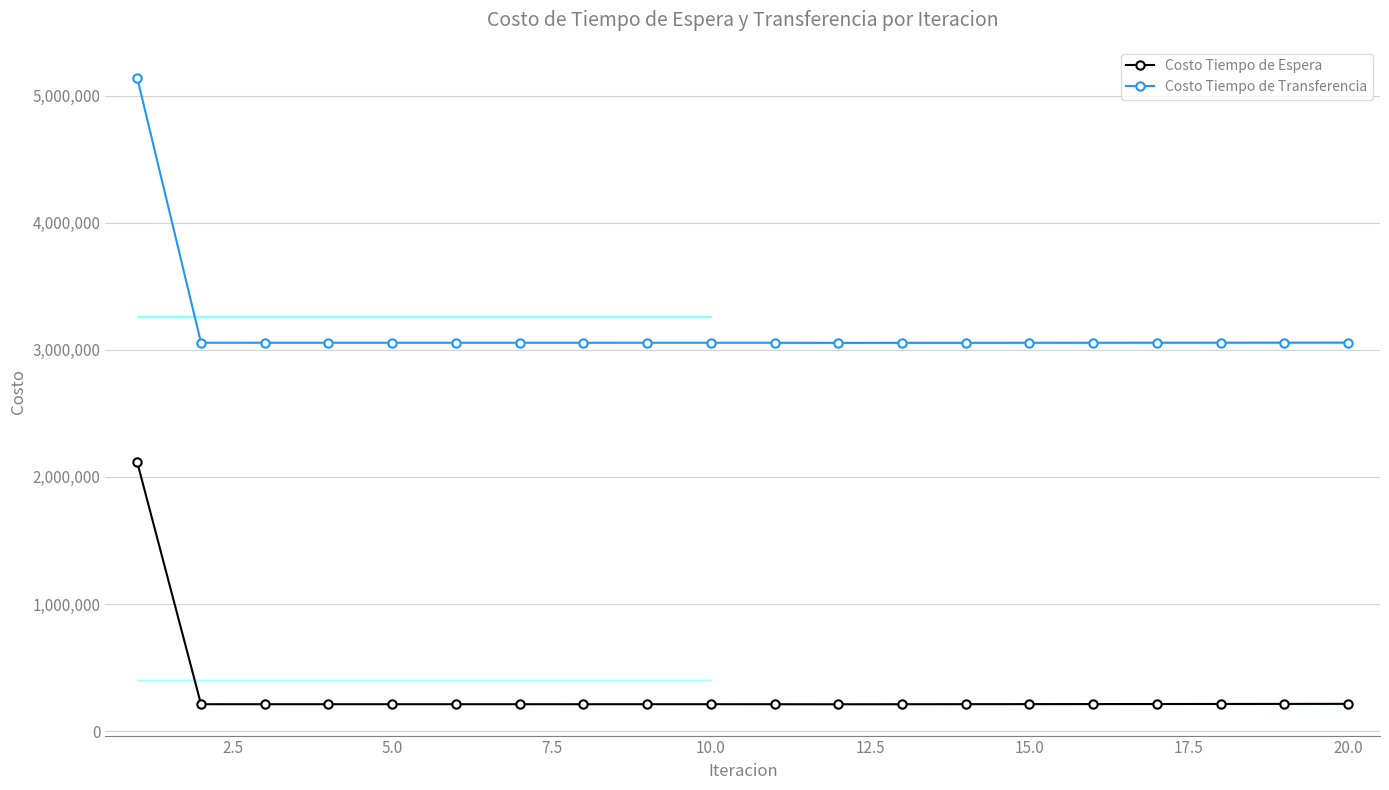

What is the sum of all Costo Tiempo de Transferencia values?

63210395.8